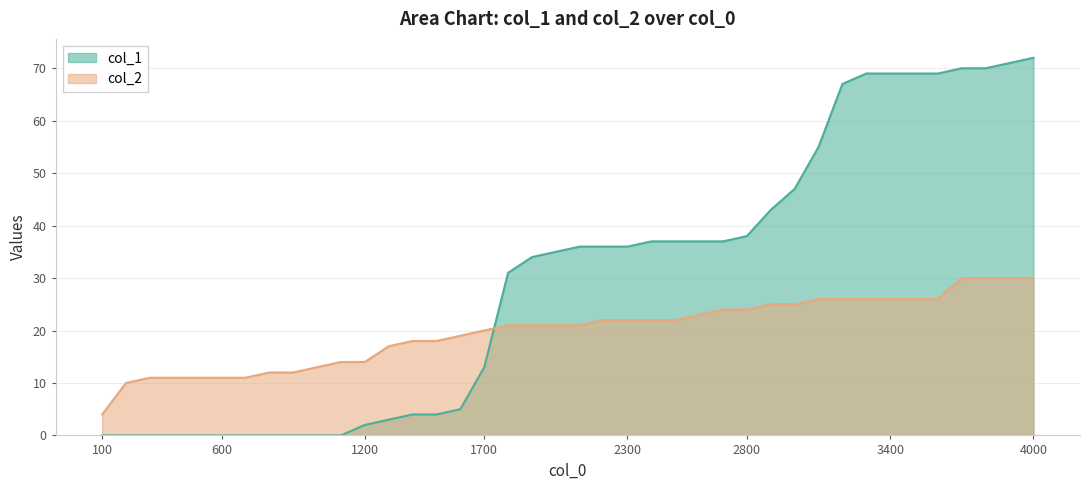

At how many categories does at least one series exceed 5?

39